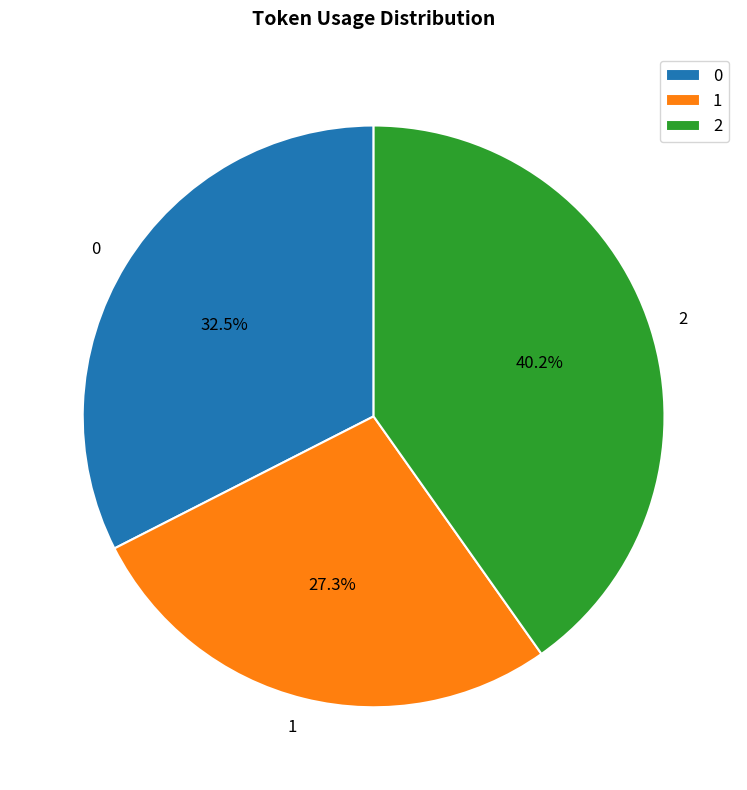

Which slice is the smallest?

1